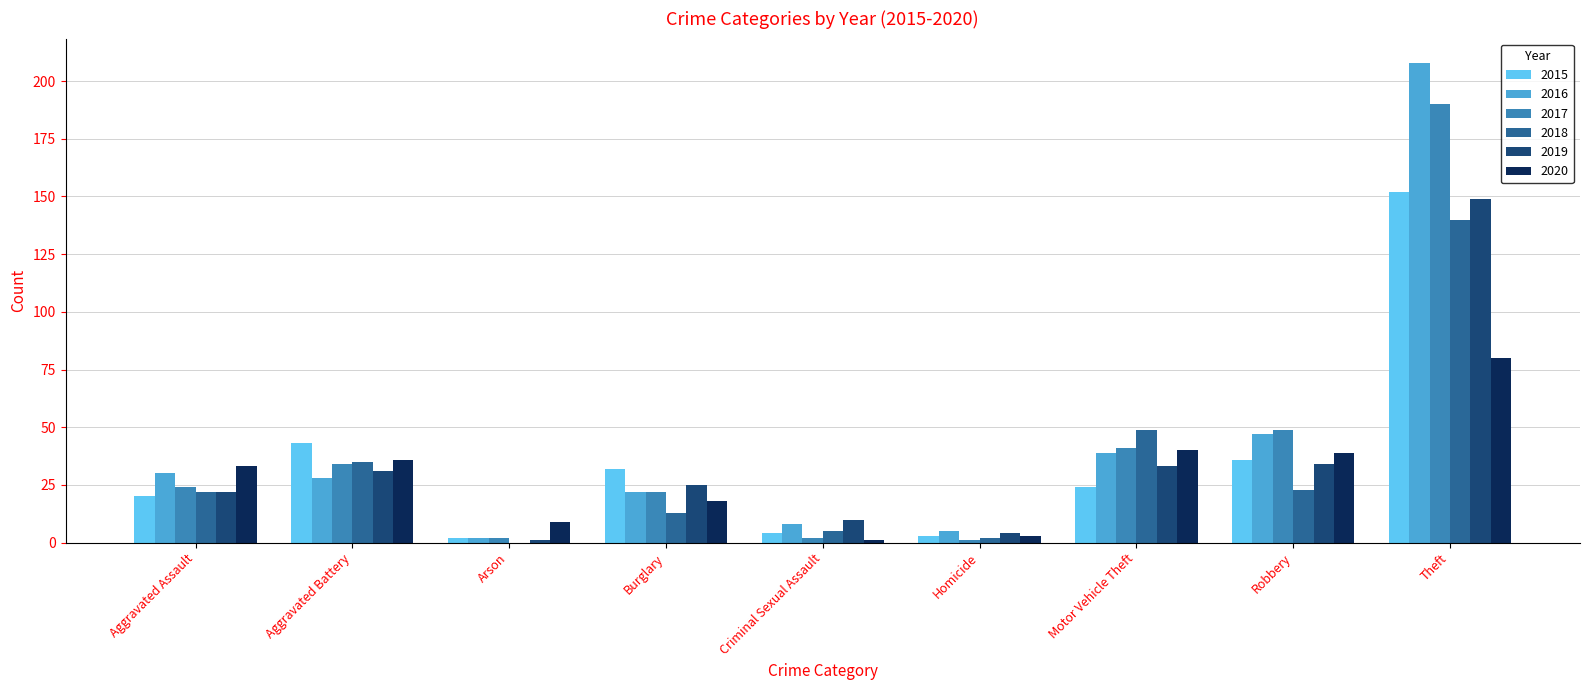

Which label corresponds to the largest value in the chart?

Theft